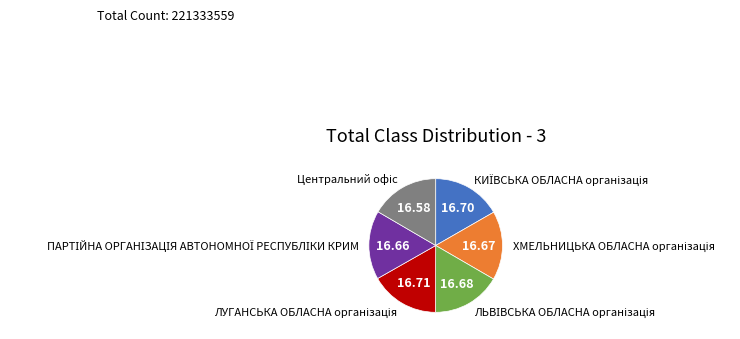

Is there a majority slice in this chart?

No